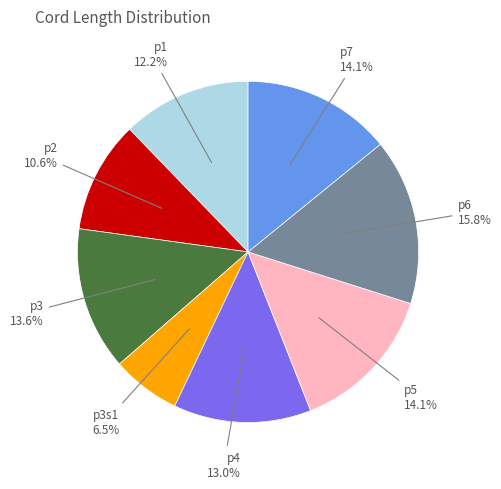

Is there any slice that represents more than half of the pie?

No